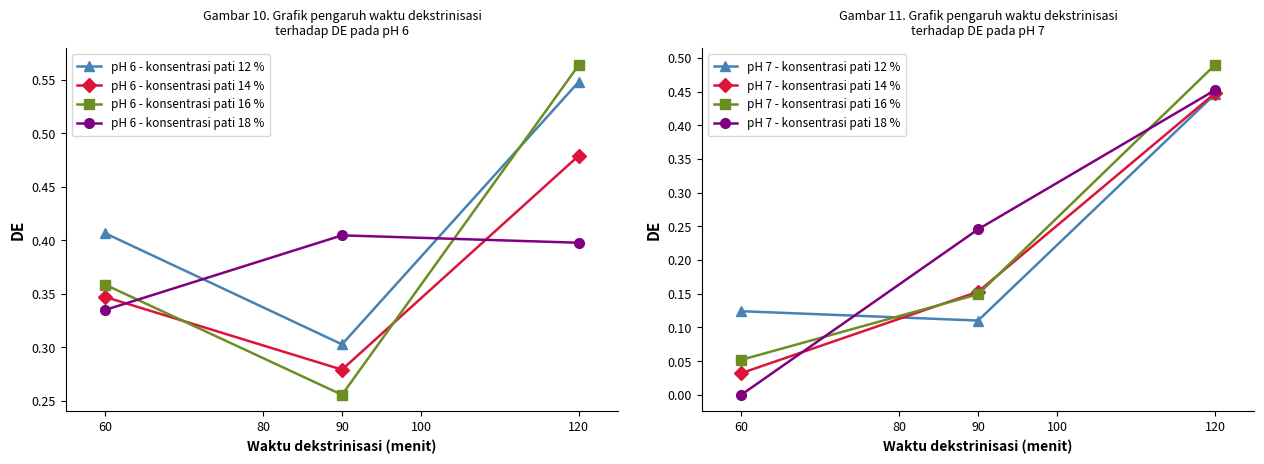

What is the value of the pH 6 - konsentrasi pati 16 % point at the 1st from the left?

0.4